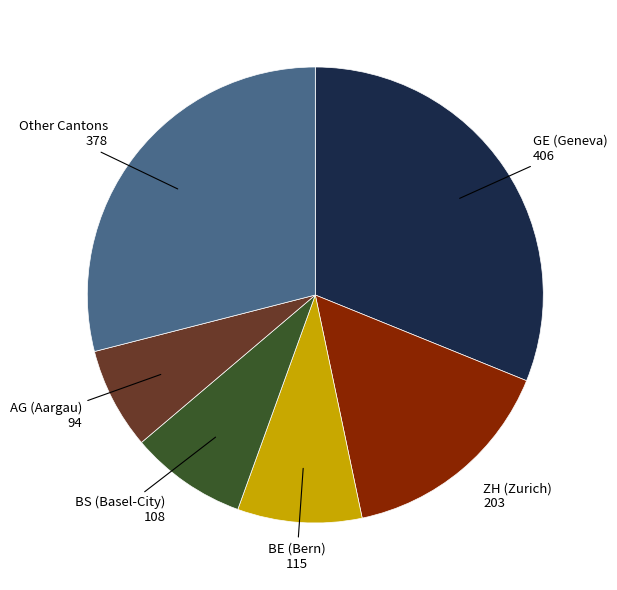

Does any single category account for the majority?

No